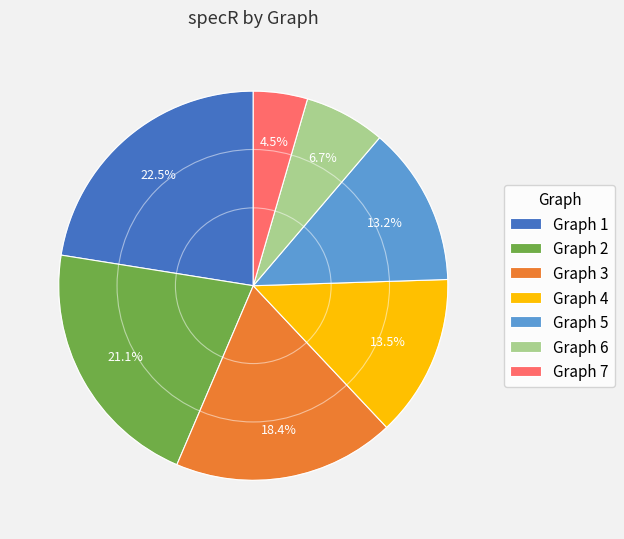

Does any single category account for the majority?

No